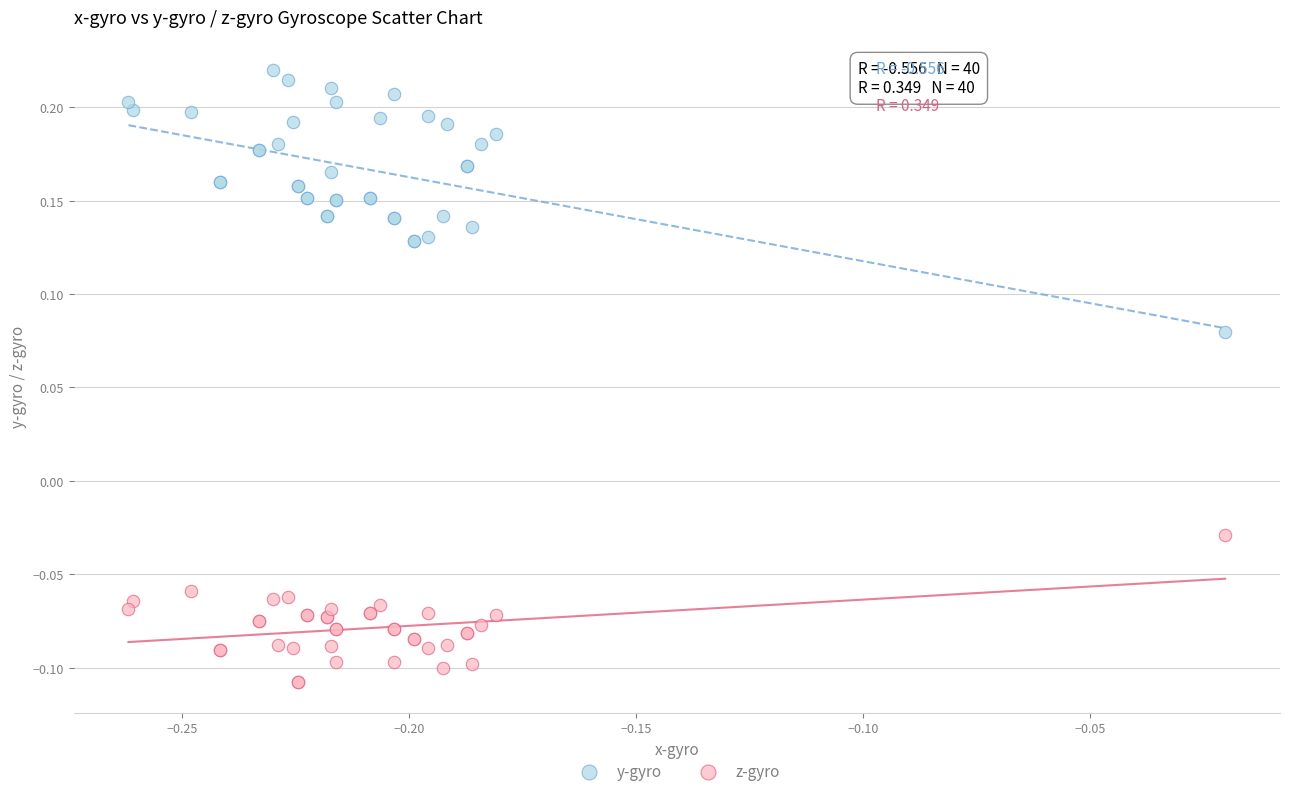

Which series contains the highest Y value?

y-gyro